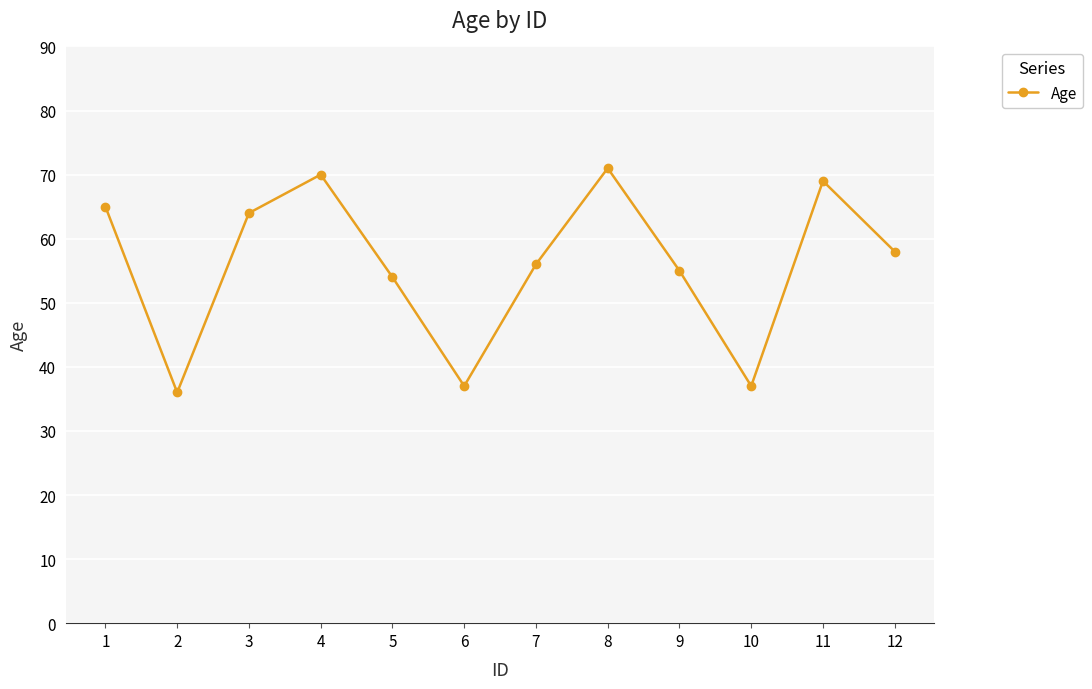

The value at 11 is 25. True or false?

False